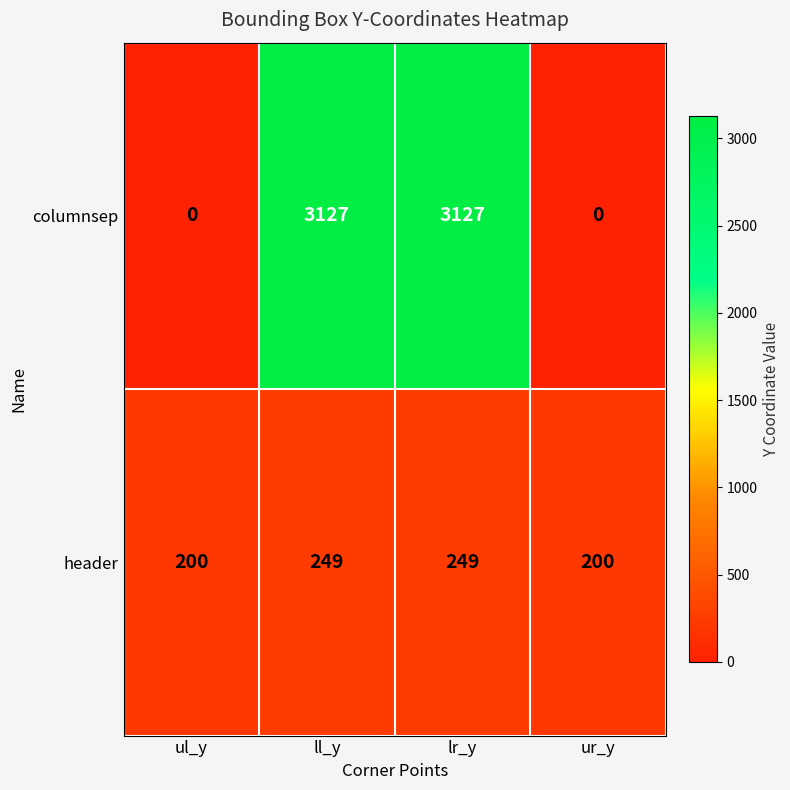

What is the minimum value for header?

200